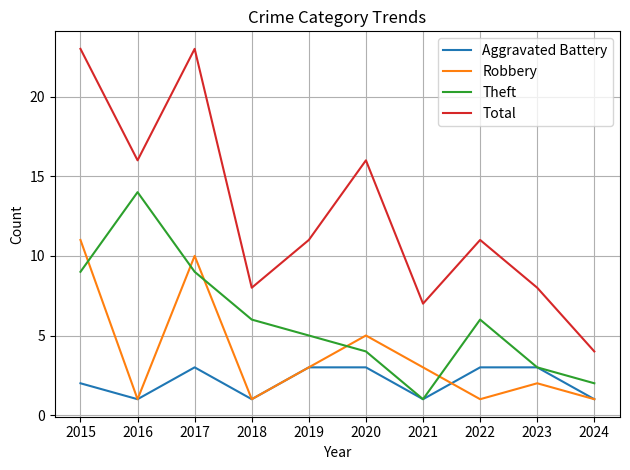

True or false: Robbery has a value of 1 at 2016.

True